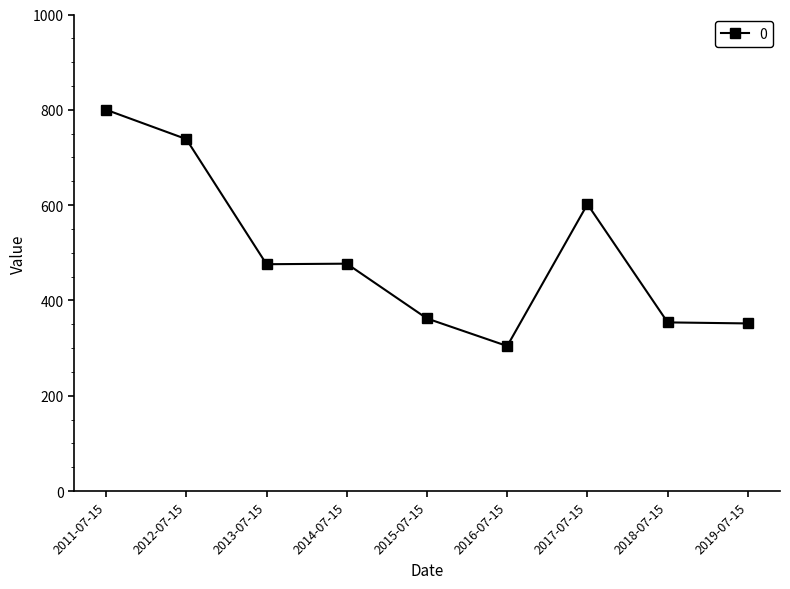

The value at 2019-07-15 is 543.2. True or false?

False